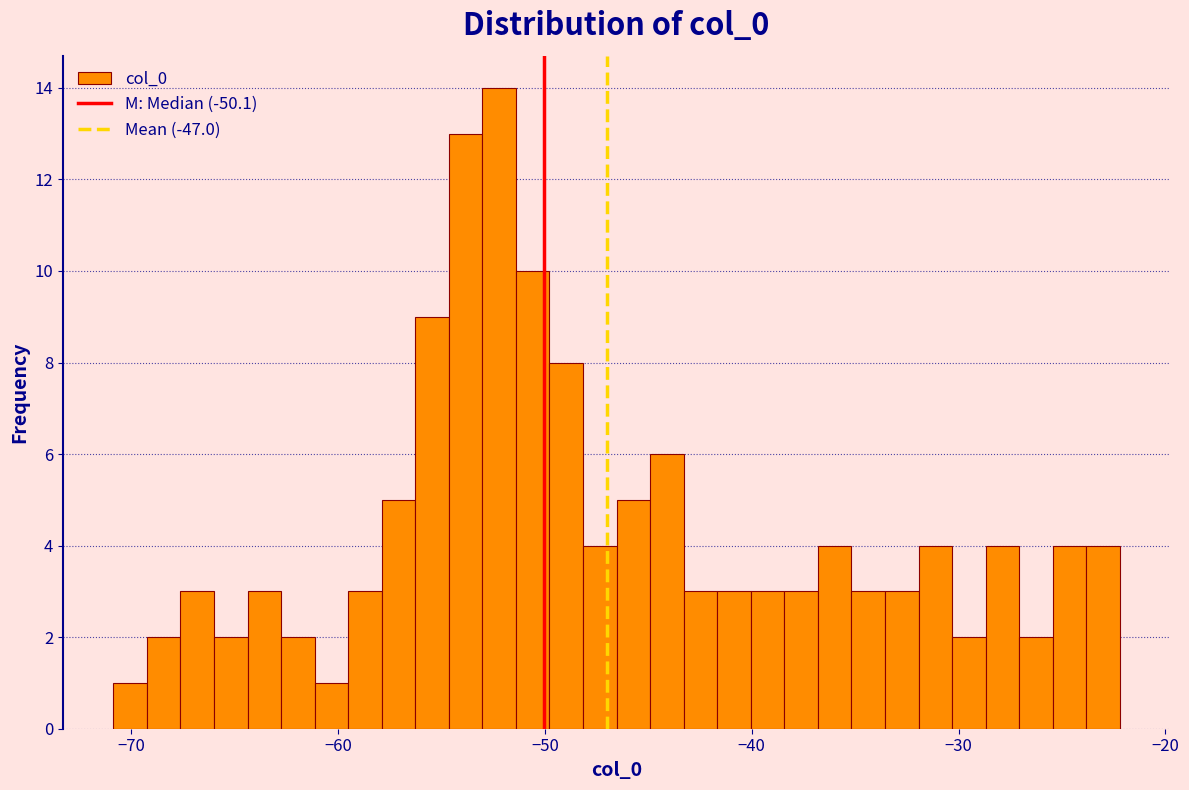

Around what value on the x-axis is the tallest bar? Give the approximate position of its centre, as read against the axis.

-52